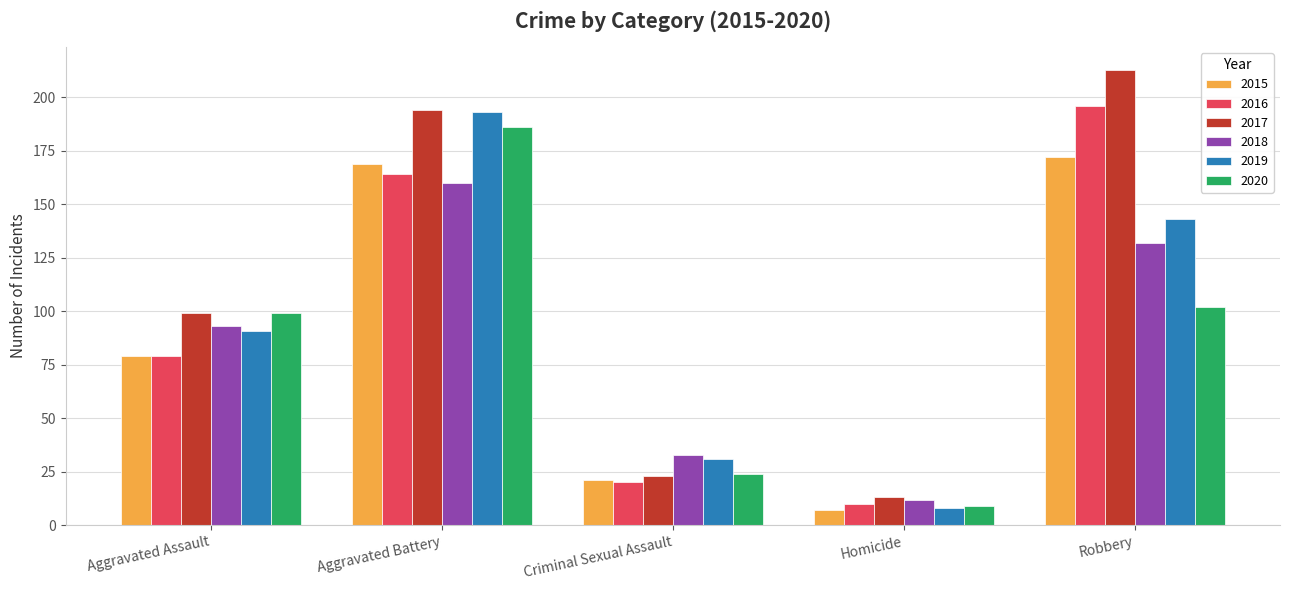

Which series has the largest total across all categories?

2017